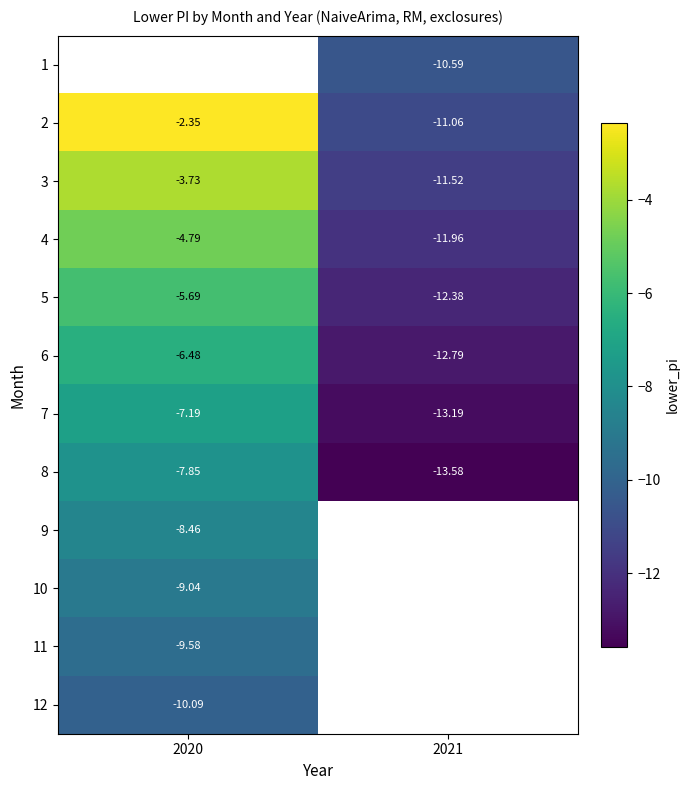

Which series has the largest total across all categories?

2